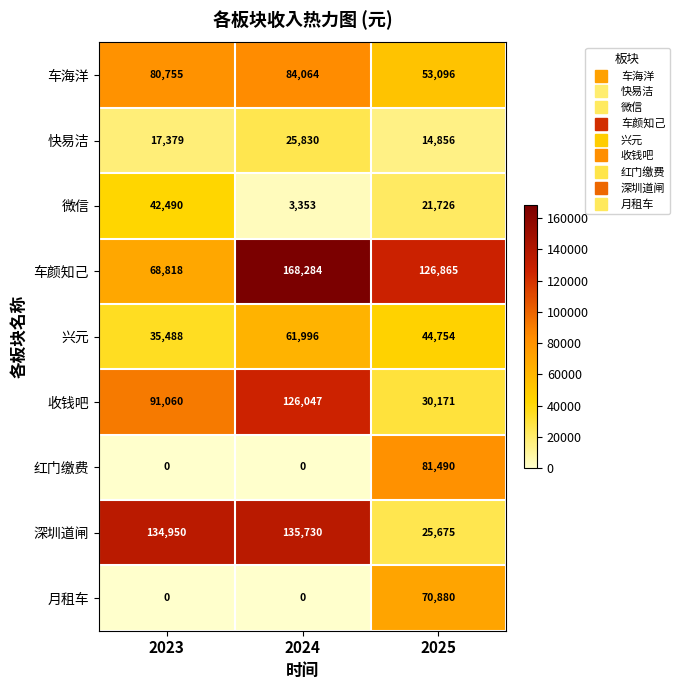

Which series has the widest spread of values?

深圳道闸